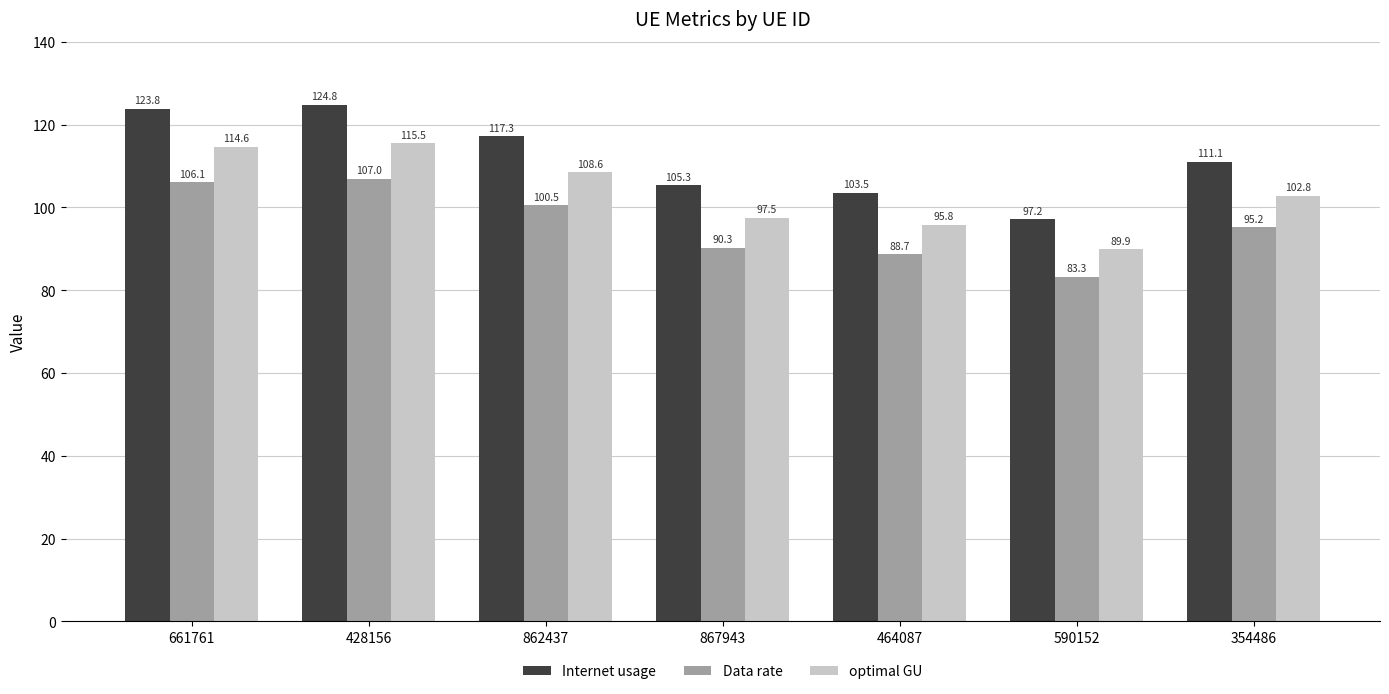

Which series has the largest total across all categories?

Internet usage